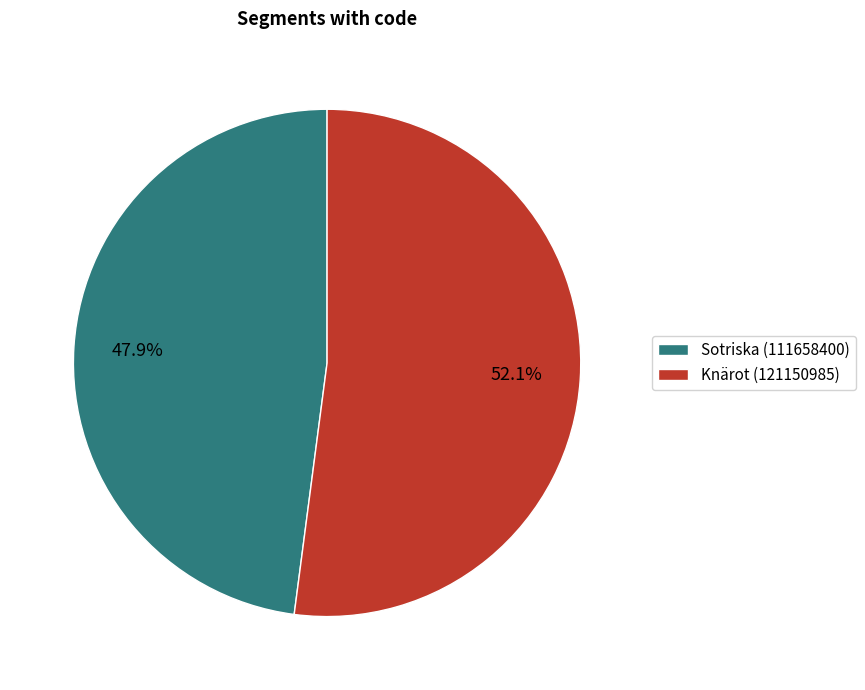

True or false: Sotriska (111658400) accounts for 60% of the total.

False